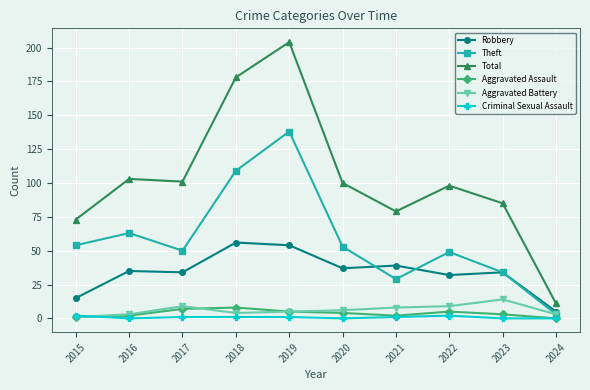

Which series has the largest range (max minus min)?

Total